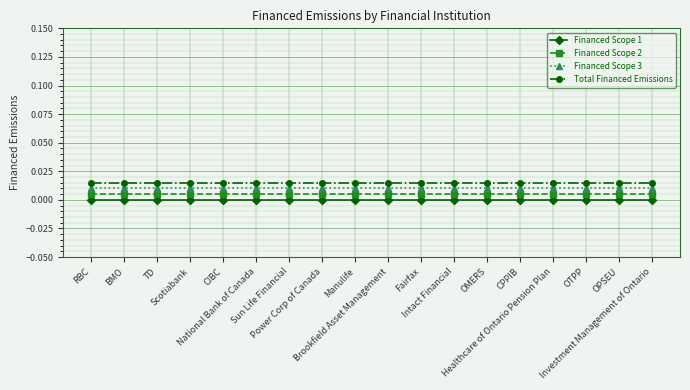

Does the chart have visible grid lines?

Yes